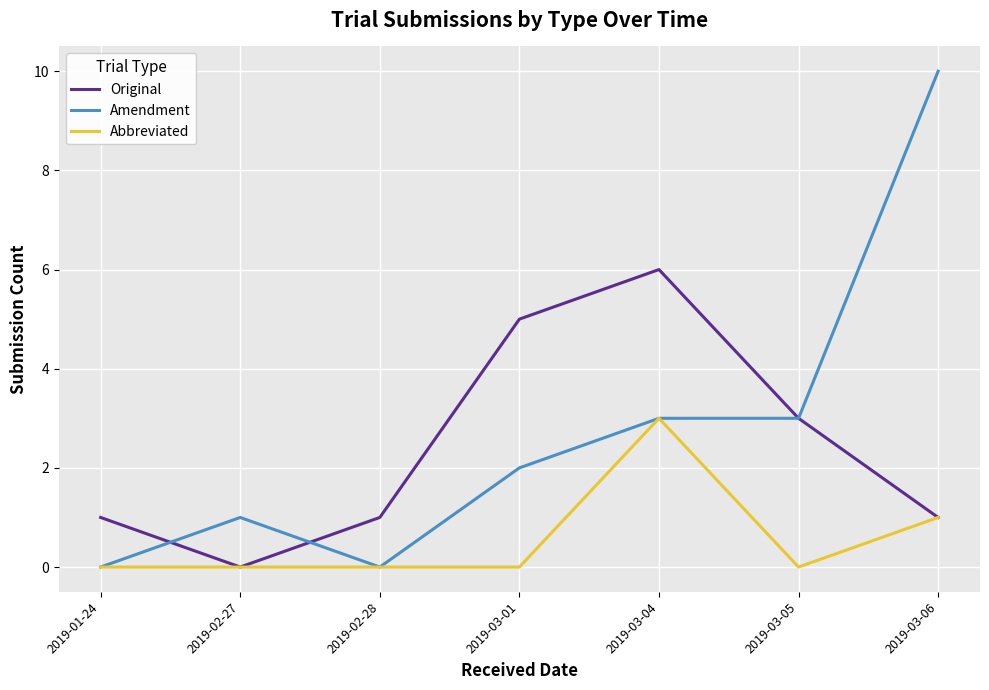

Is it true that Original equals 1 at 2019-01-24?

True